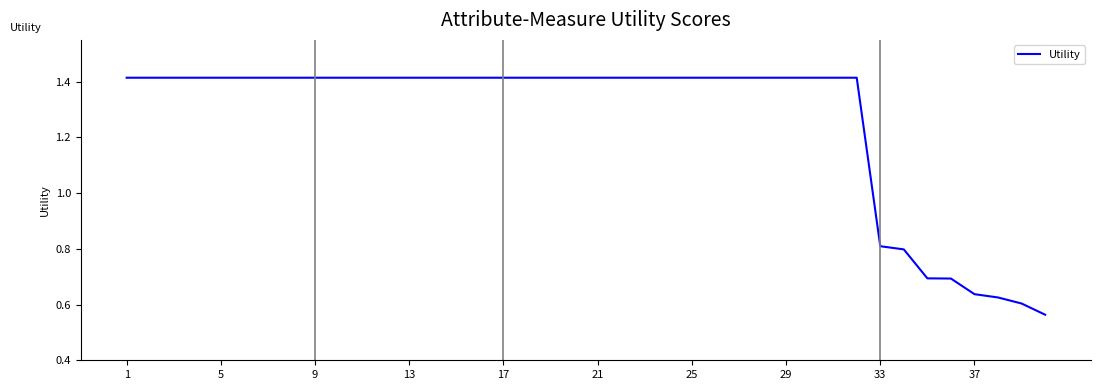

What is the difference between the maximum and minimum values?

0.9